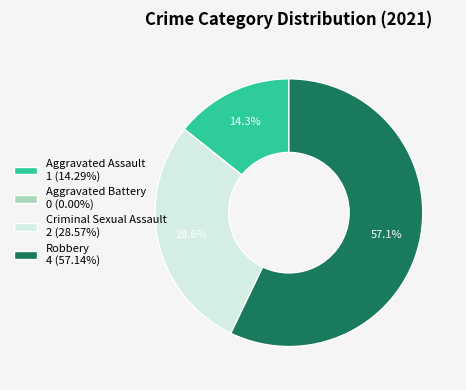

Is Aggravated Assault 1 (14.29%) the majority of the pie?

No